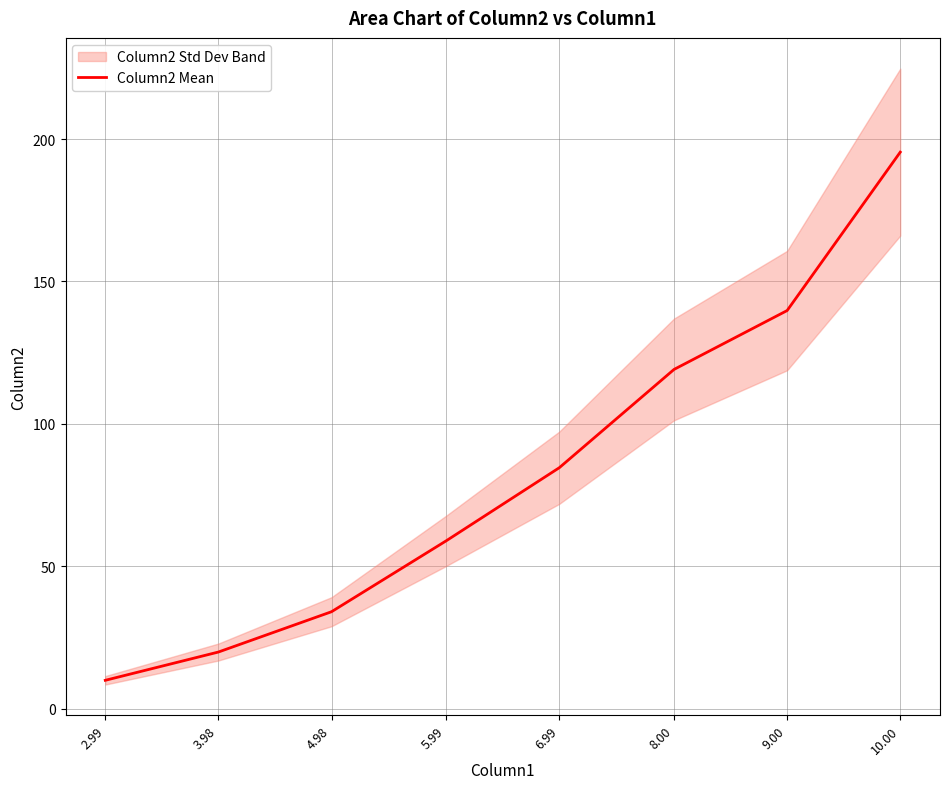

Which category has the highest value across all series?

10.00